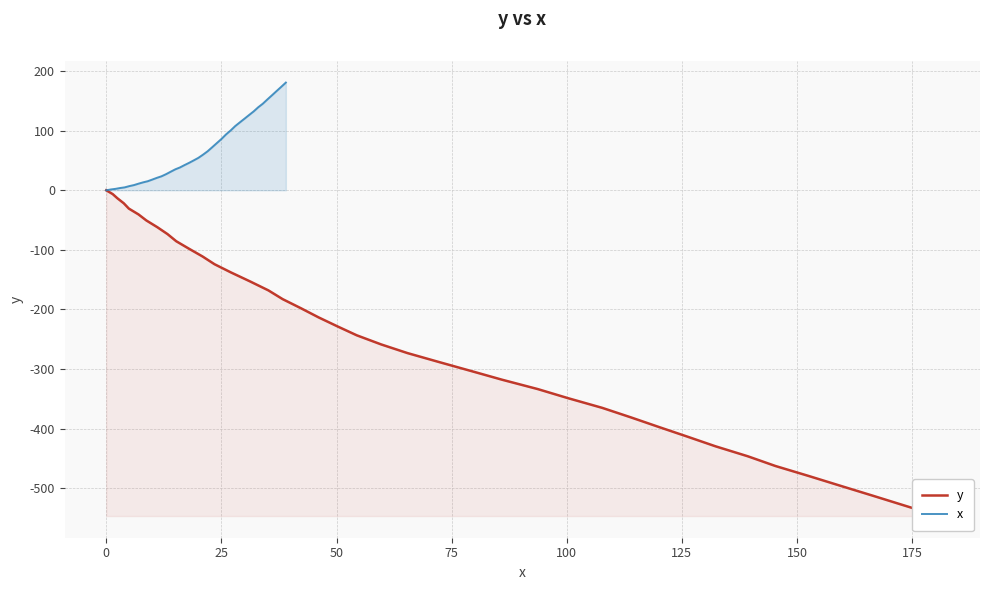

Rank the series by their maximum value, from lowest to highest.

y, x